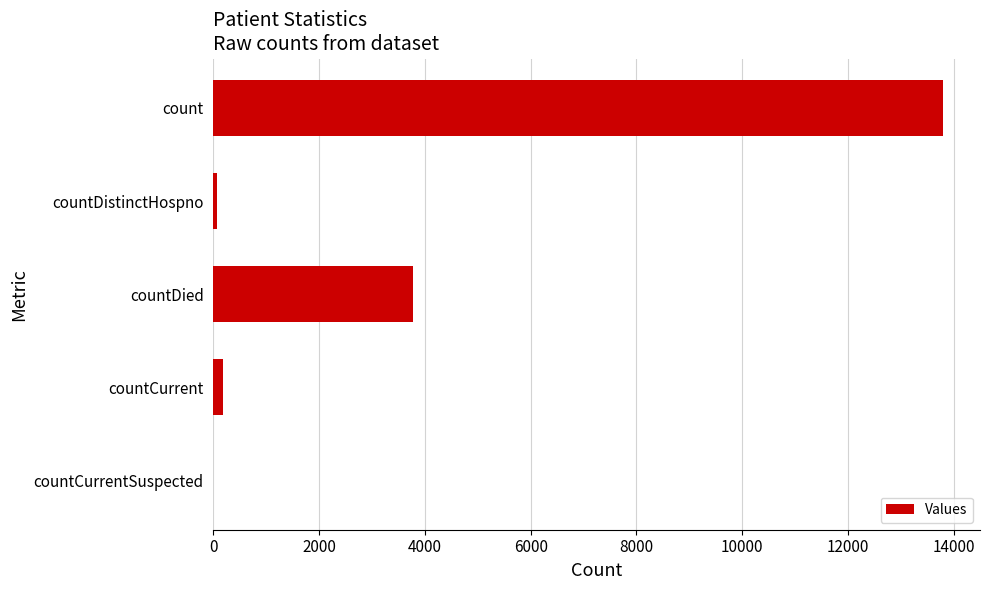

Between countCurrentSuspected and count, which is larger?

count